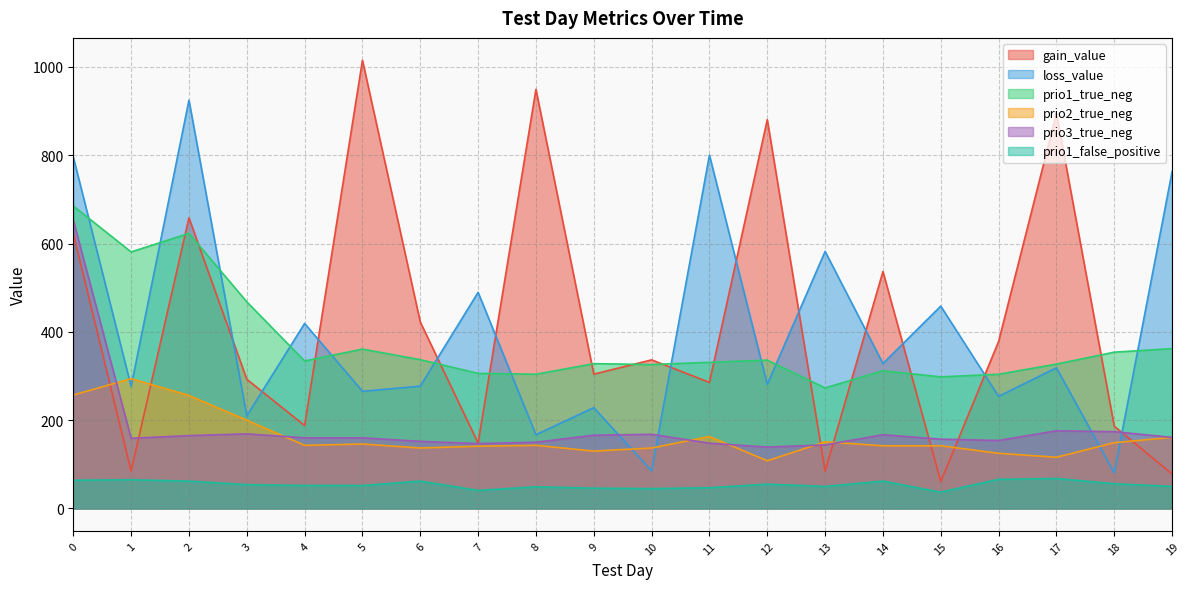

What is the sum of all gain_value values?

8406.6